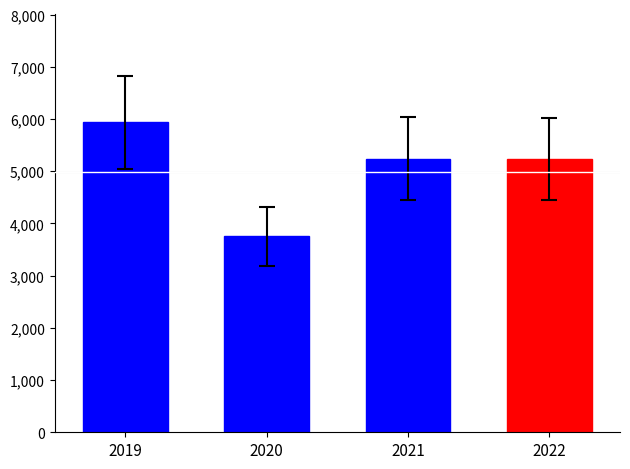

How many data points are above 5242700000?

1